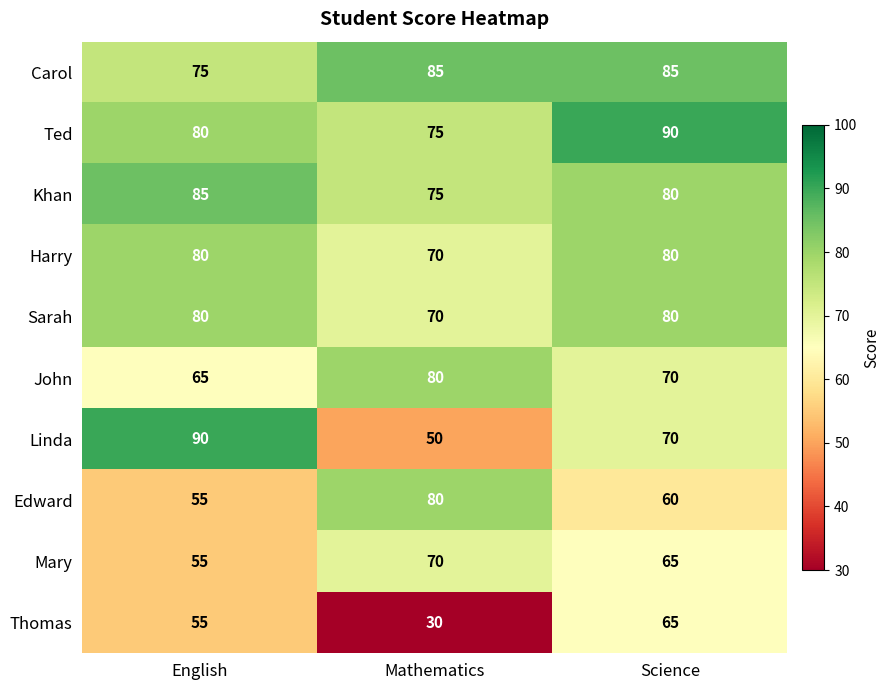

What is the highest value of the Carol series?

85